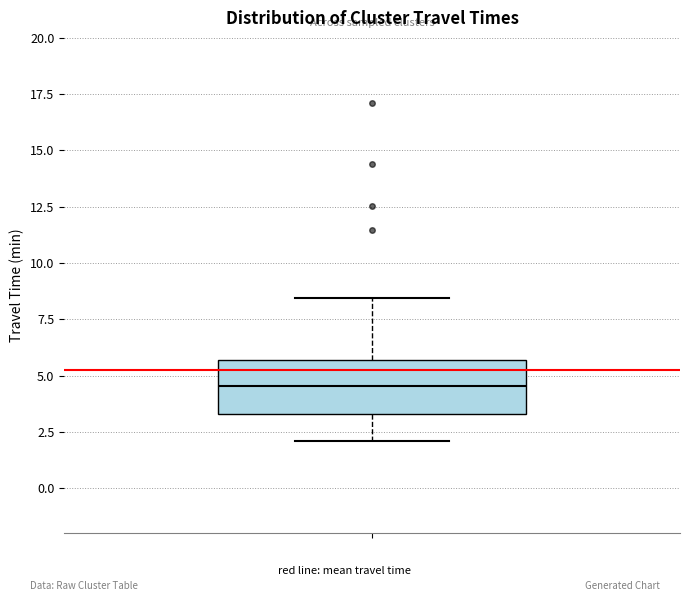

Transcribe this box plot: give where the median line is, the range the box spans, and where the two whiskers end, as read against the y-axis. The values are not printed on the chart, so give them approximately, as read against the axis.

median 4.5, box 3.5 to 5.5, whiskers 2.0 to 8.5